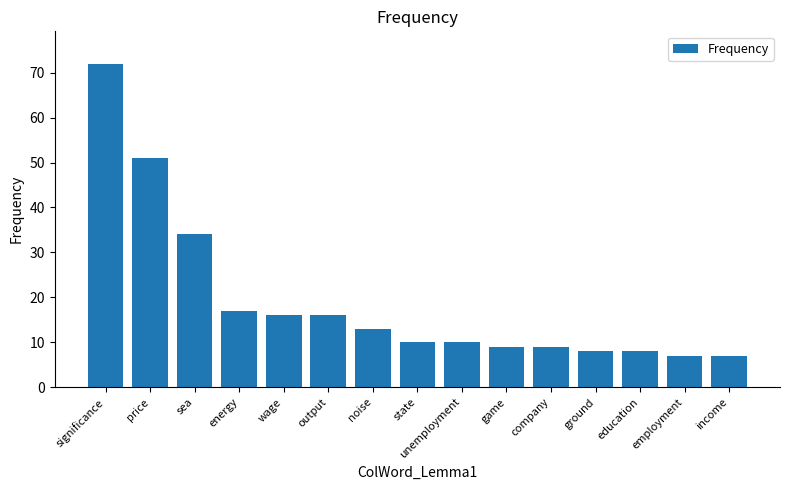

What is the minimum value shown in the chart?

7